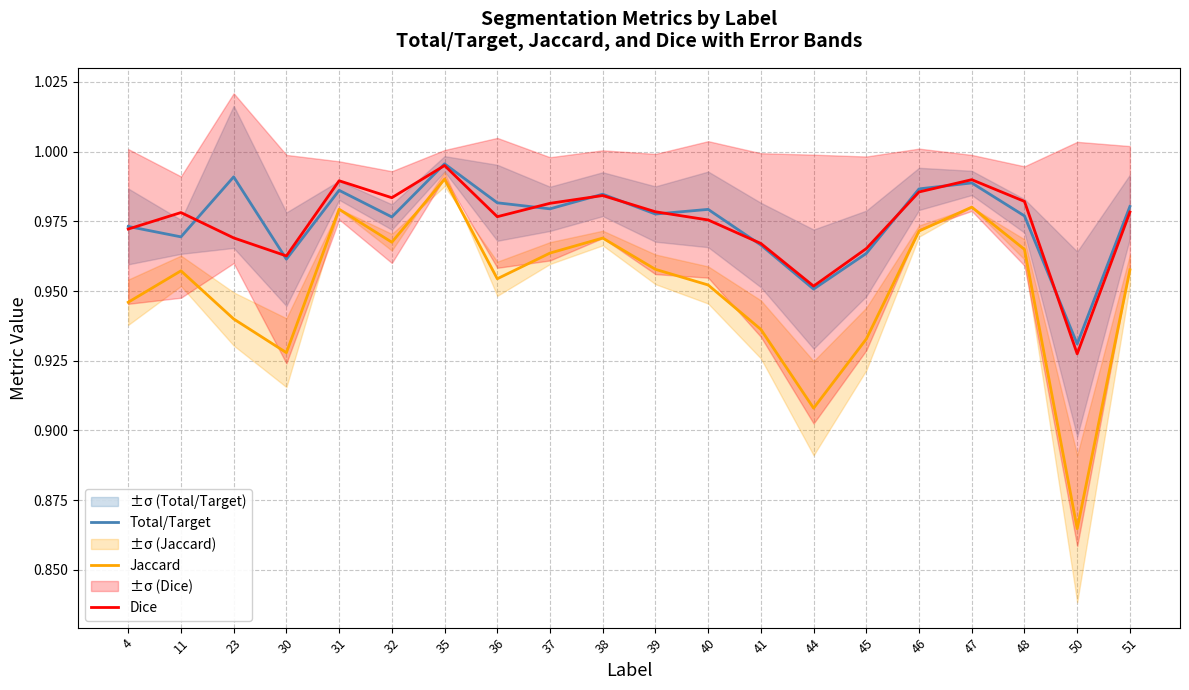

At which category does the chart reach its peak across all series?

35